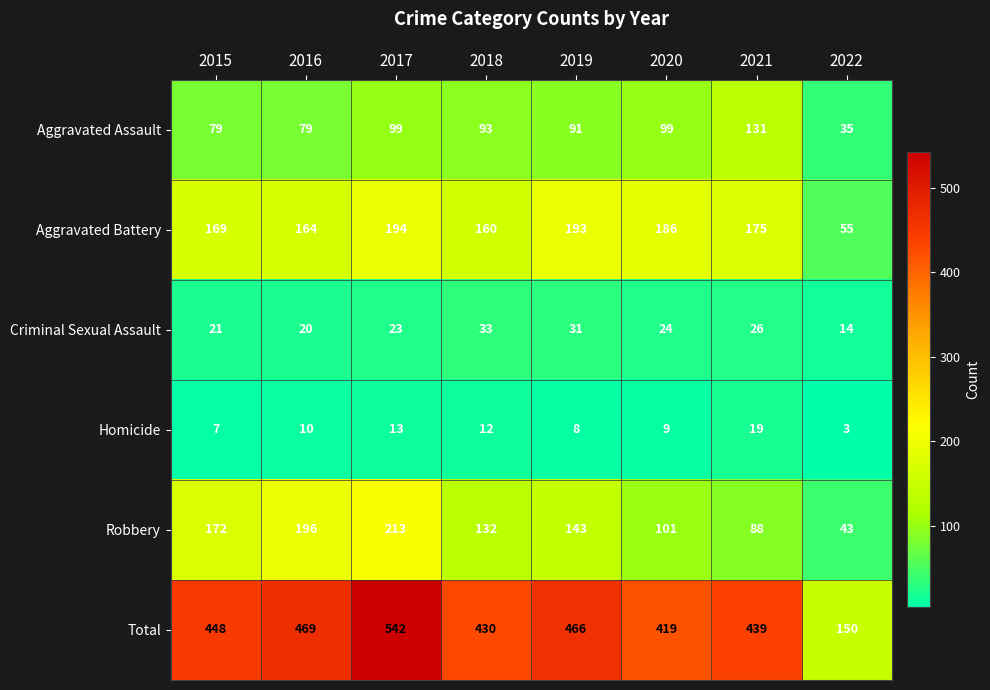

What is the minimum value for Total?

150